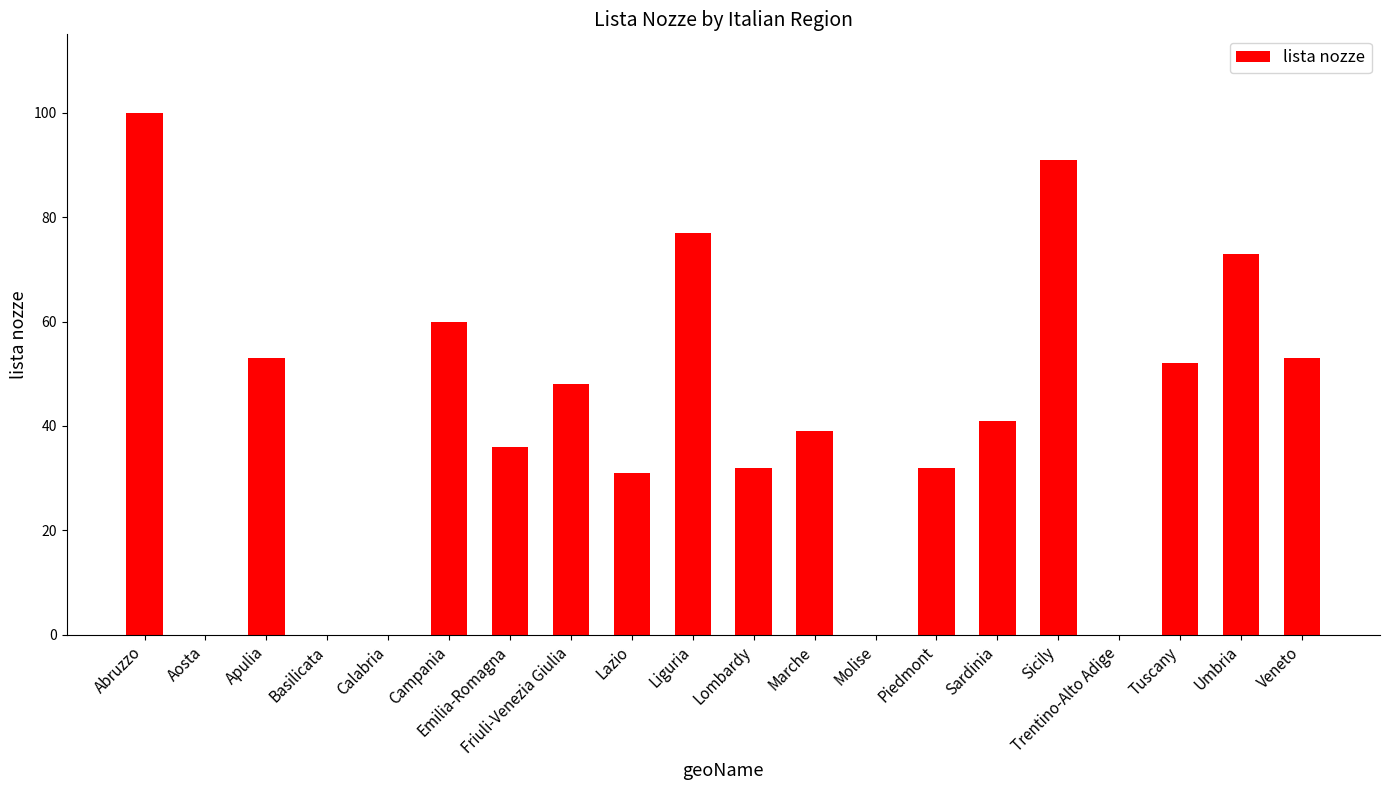

Are the bars horizontal?

No